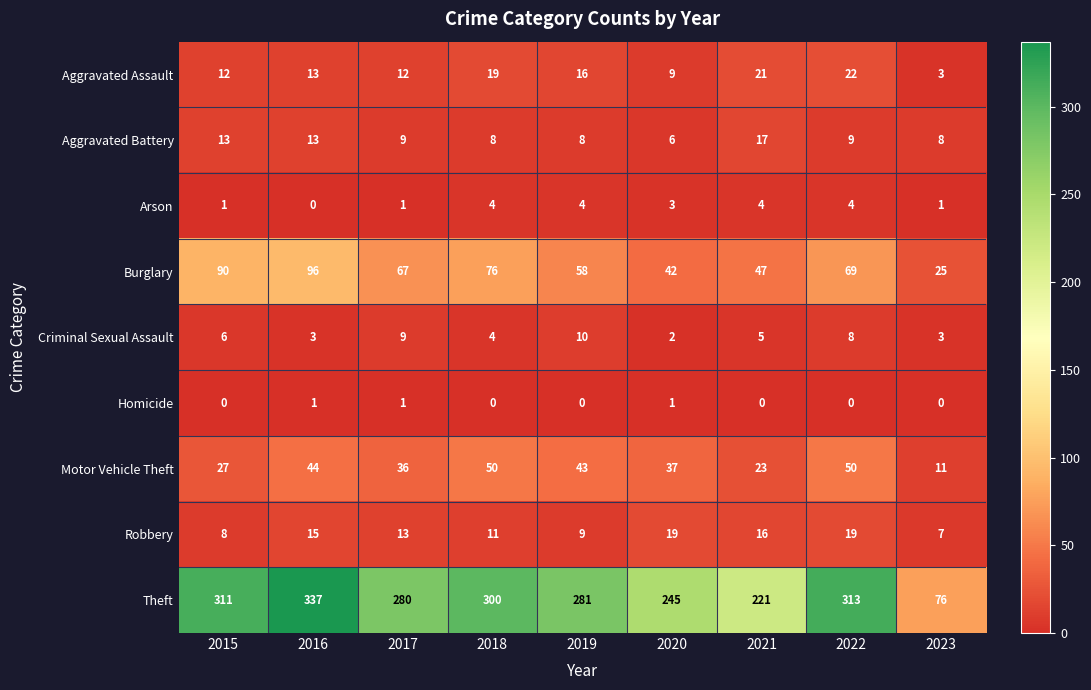

Is it true that Burglary equals 45 at 2017?

False